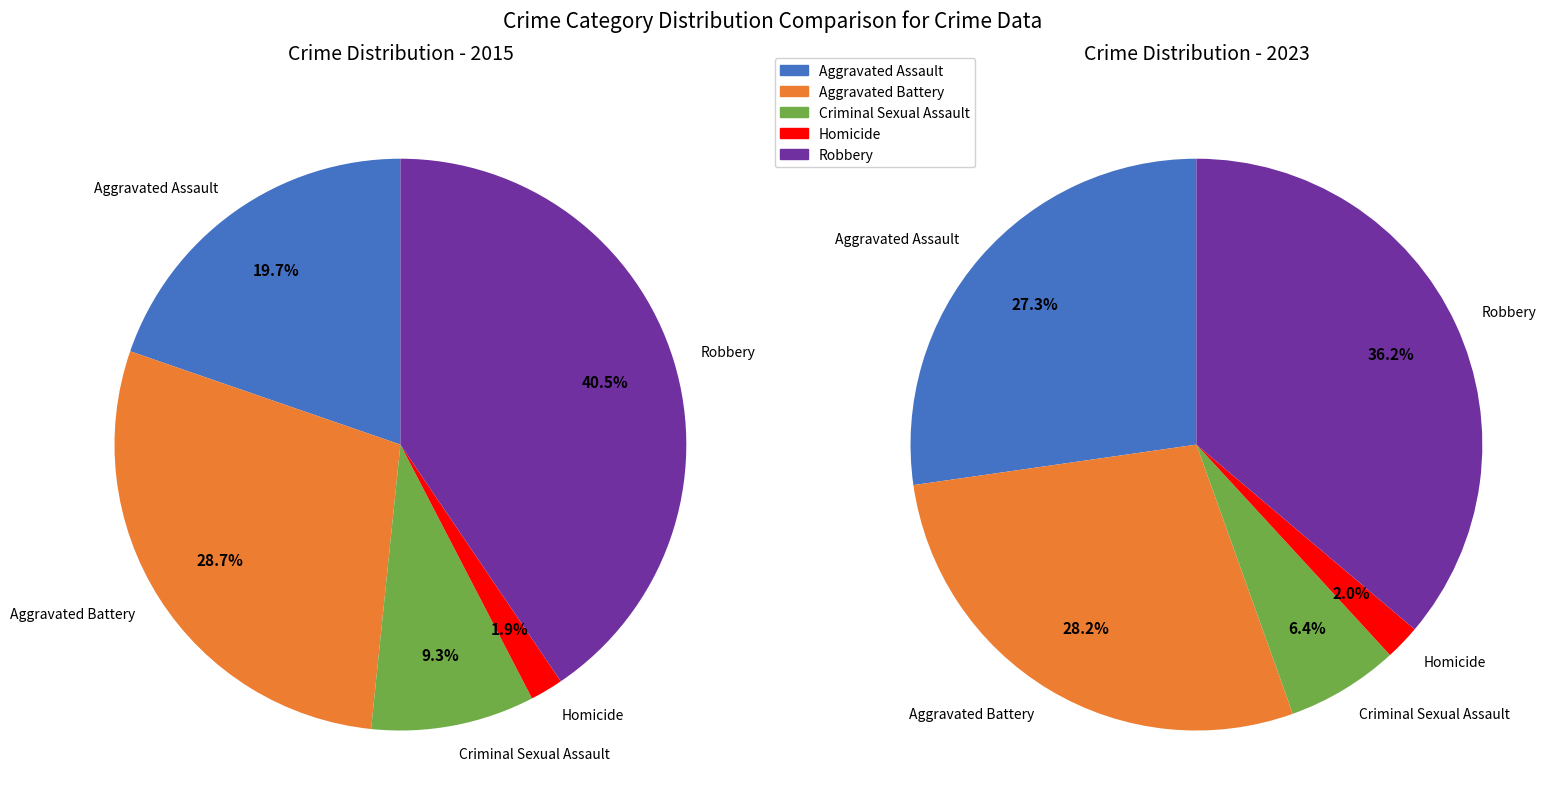

What portion of the pie excludes Aggravated Battery?

71.3%